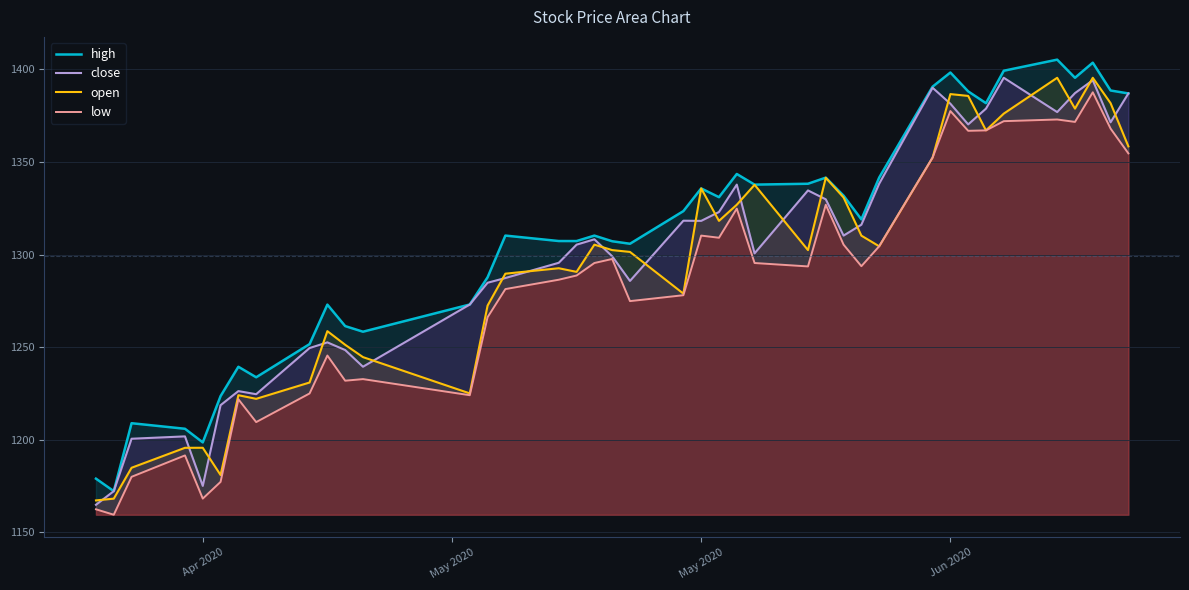

Rank the series by their maximum value, from lowest to highest.

low, close, open, high